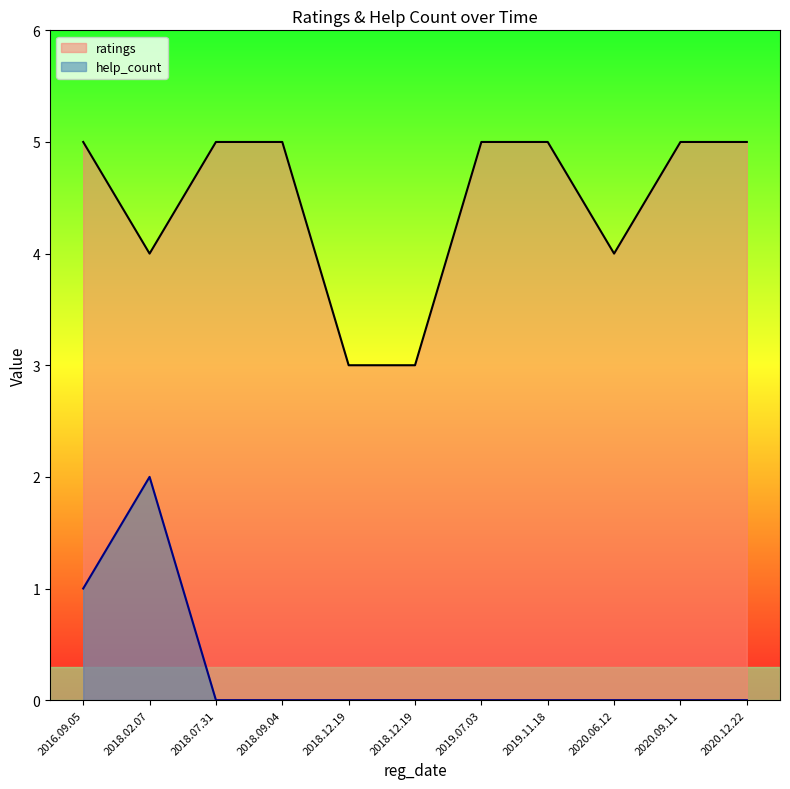

Which label corresponds to the largest value in the chart?

2020.12.22